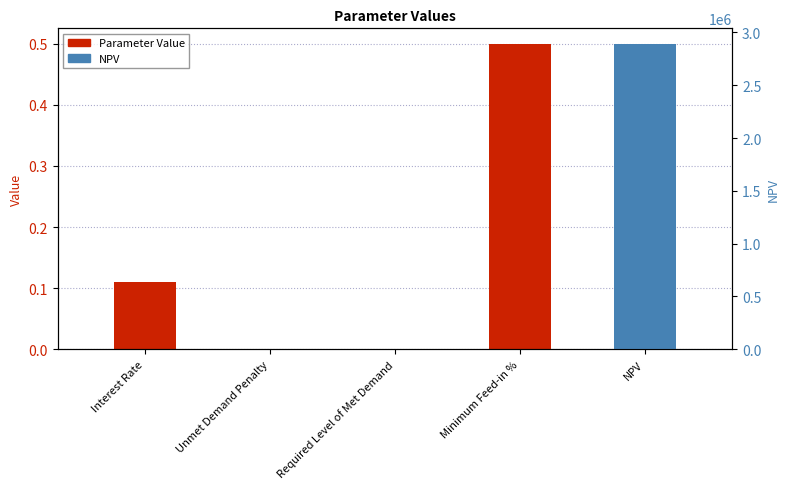

What is the label of the 2nd bar from the right?

Required Level of Met Demand